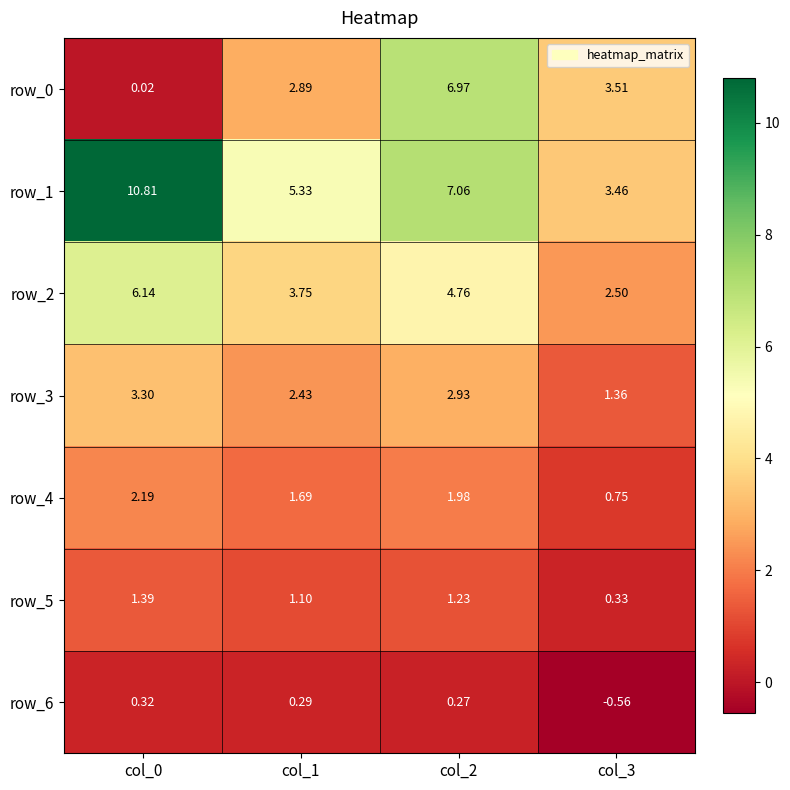

What is the total value across all series at col_1?

17.5